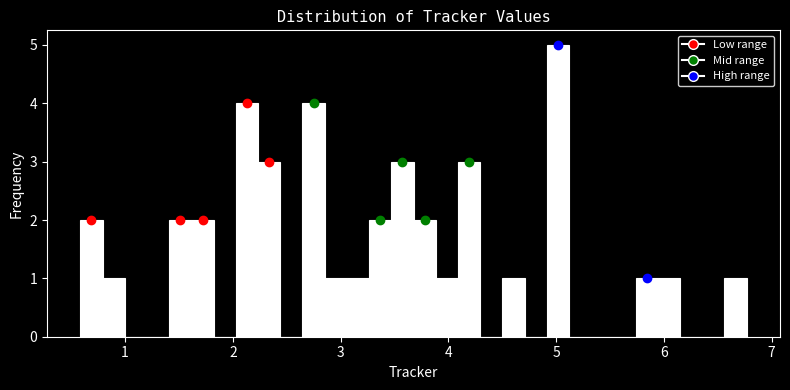

Around what value on the x-axis is the tallest bar? Give the approximate position of its centre, as read against the axis.

5.0